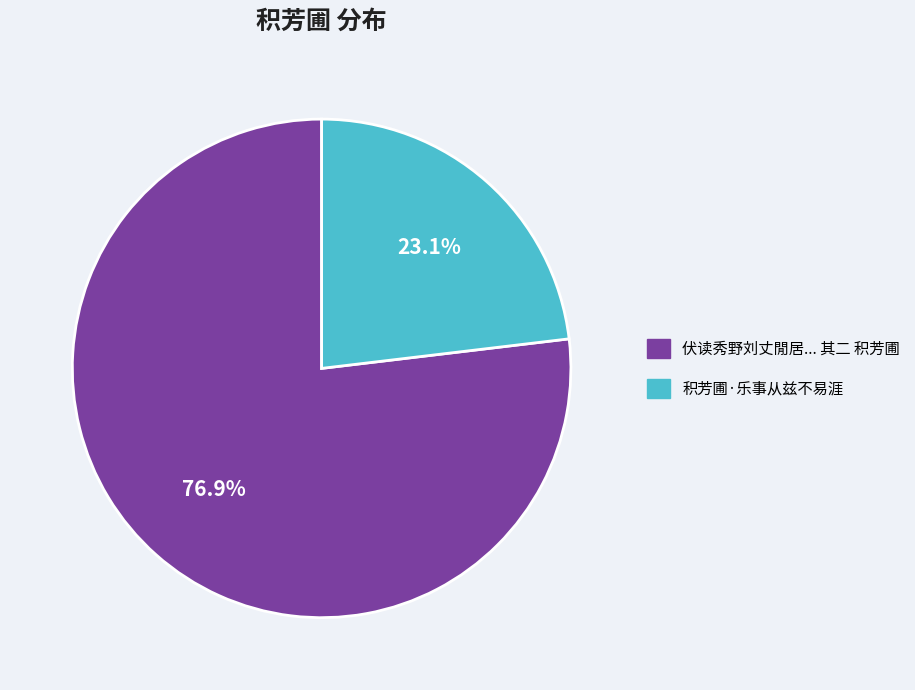

What percentage do 积芳圃·乐事从兹不易涯 and 伏读秀野刘丈閒居... 其二 积芳圃 together represent?

100.0%